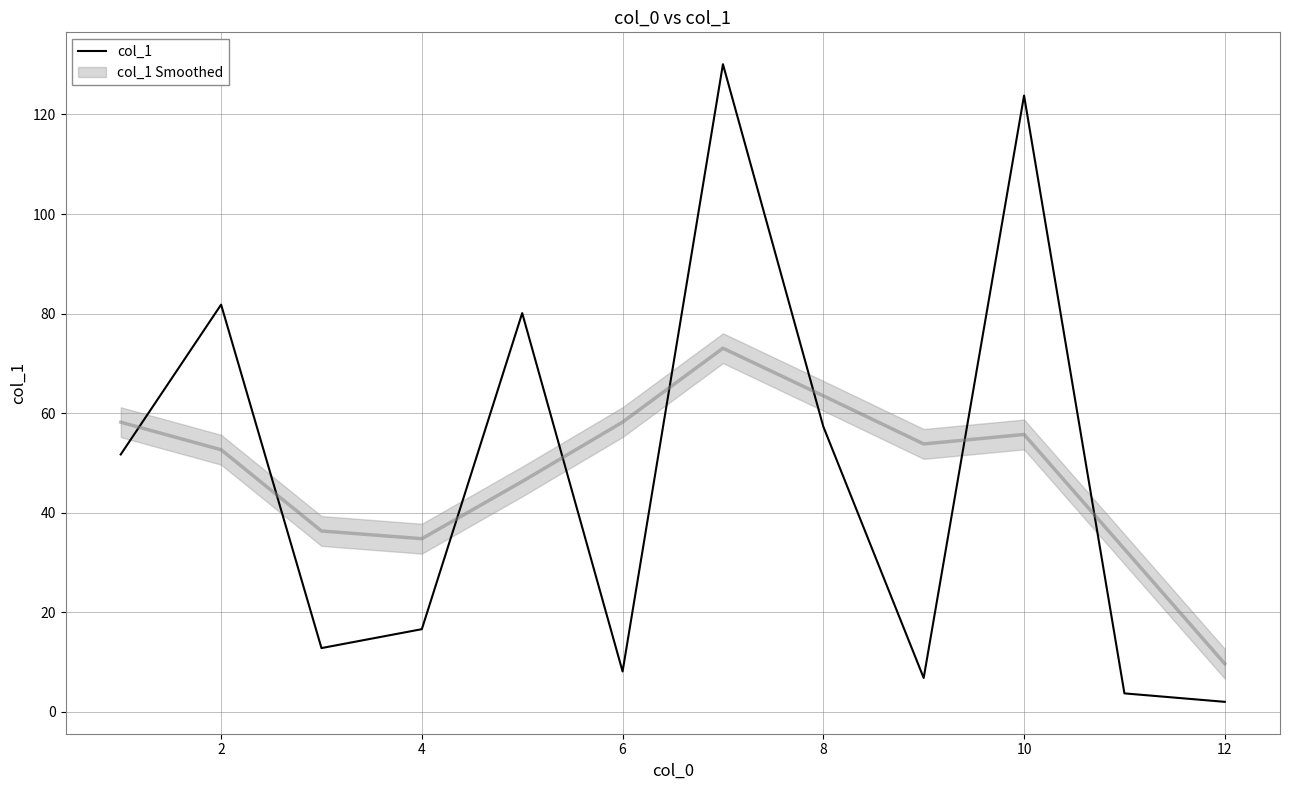

What is the greatest value displayed?

130.1